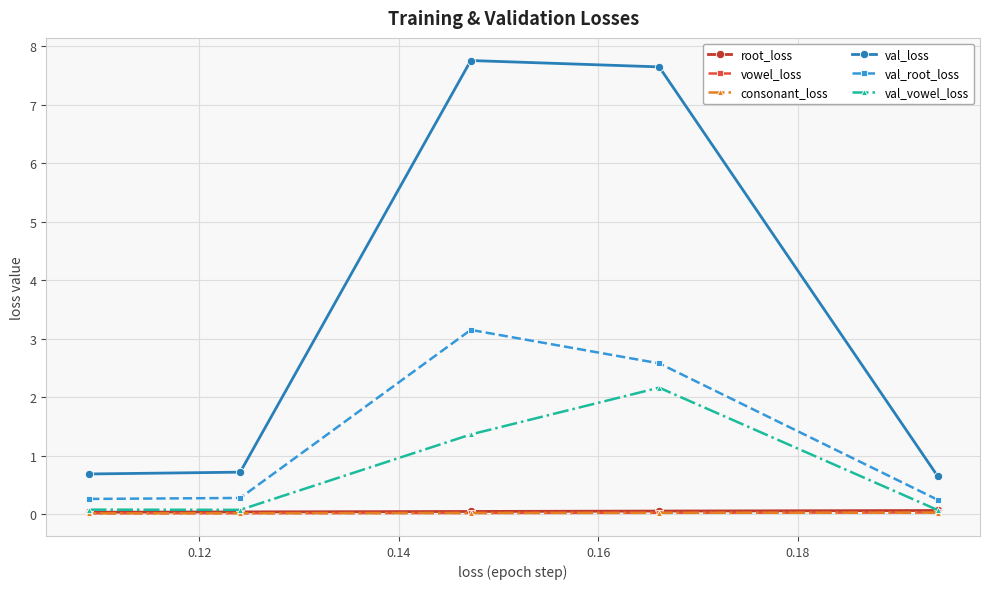

Which series has the widest spread of values?

val_loss